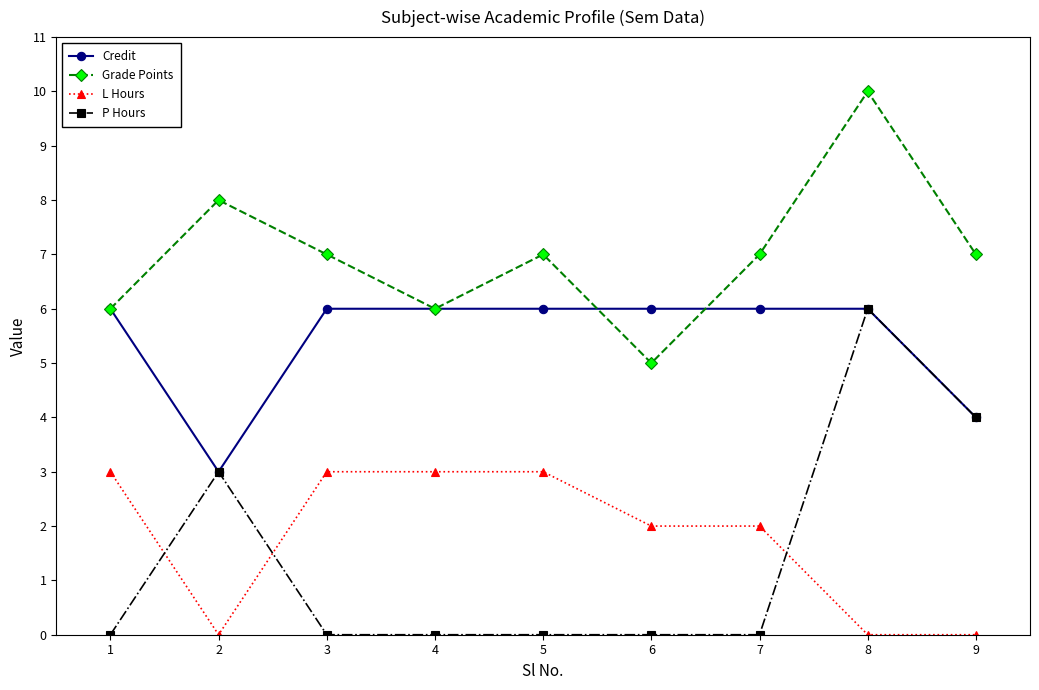

True or false: L Hours and Grade Points cross at least once.

False